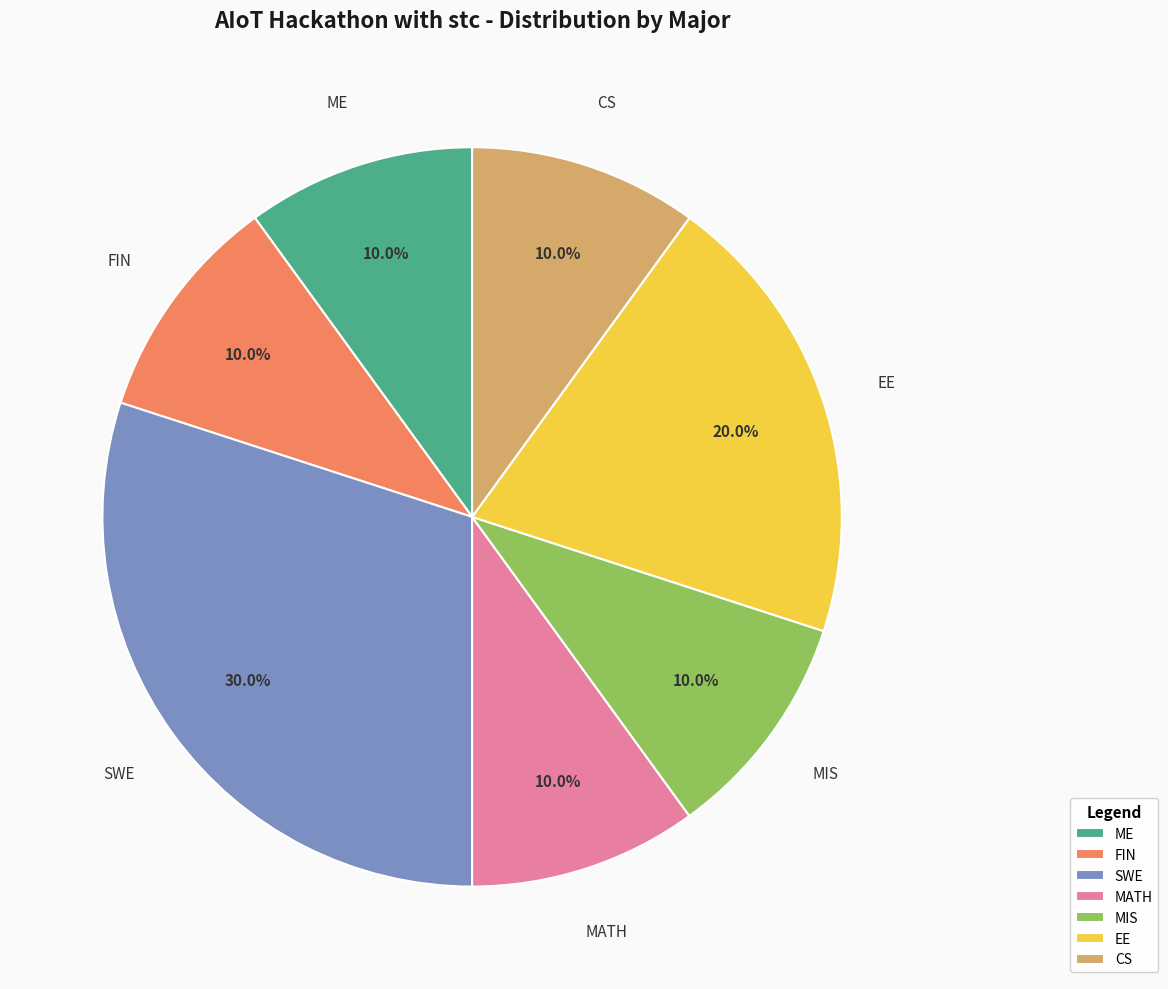

What percentage is NOT represented by SWE?

70.0%